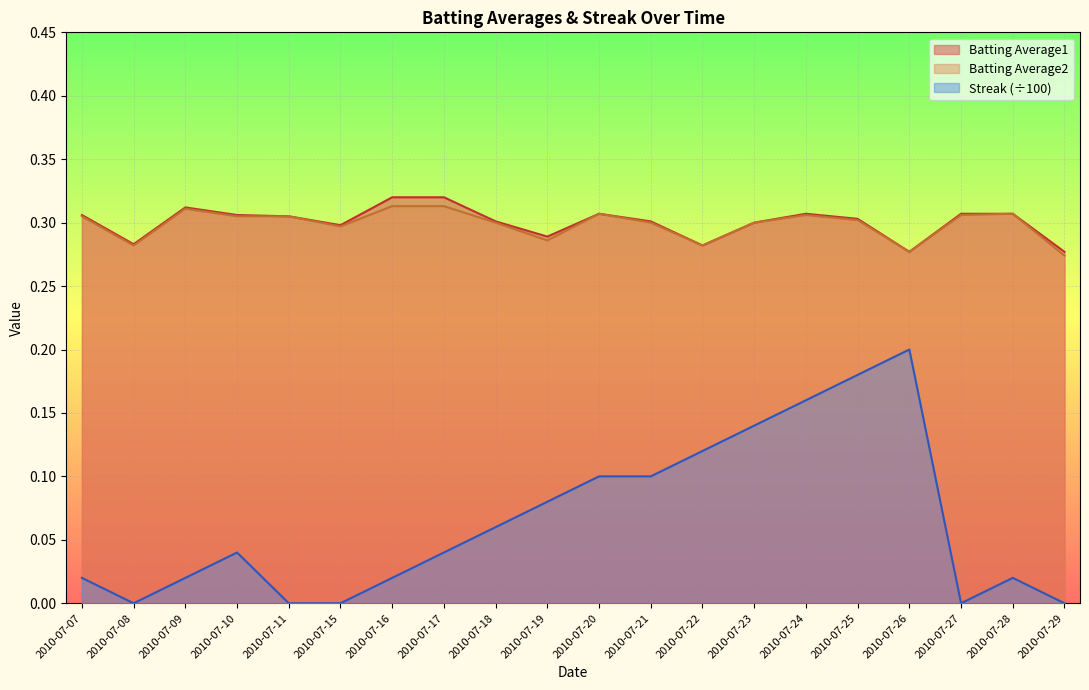

Which series has the largest total across all categories?

Batting Average1